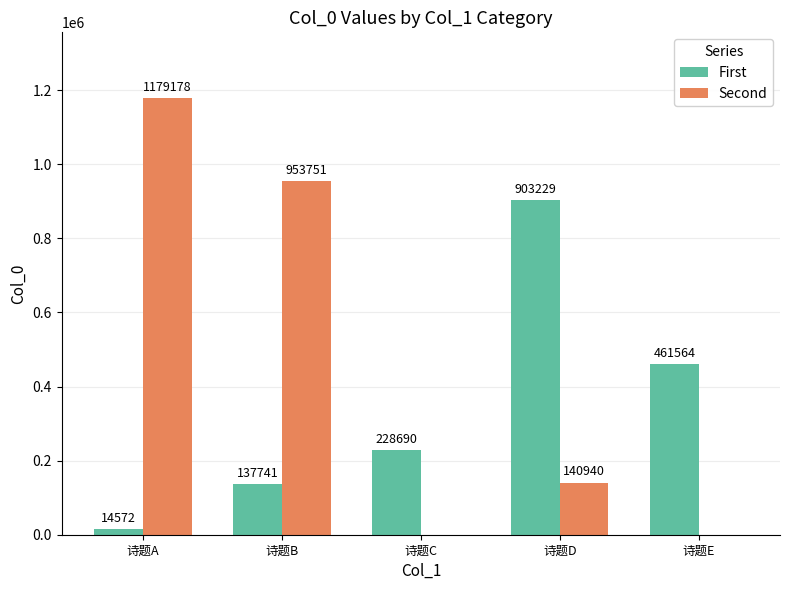

At which label does Second reach its peak?

诗题A